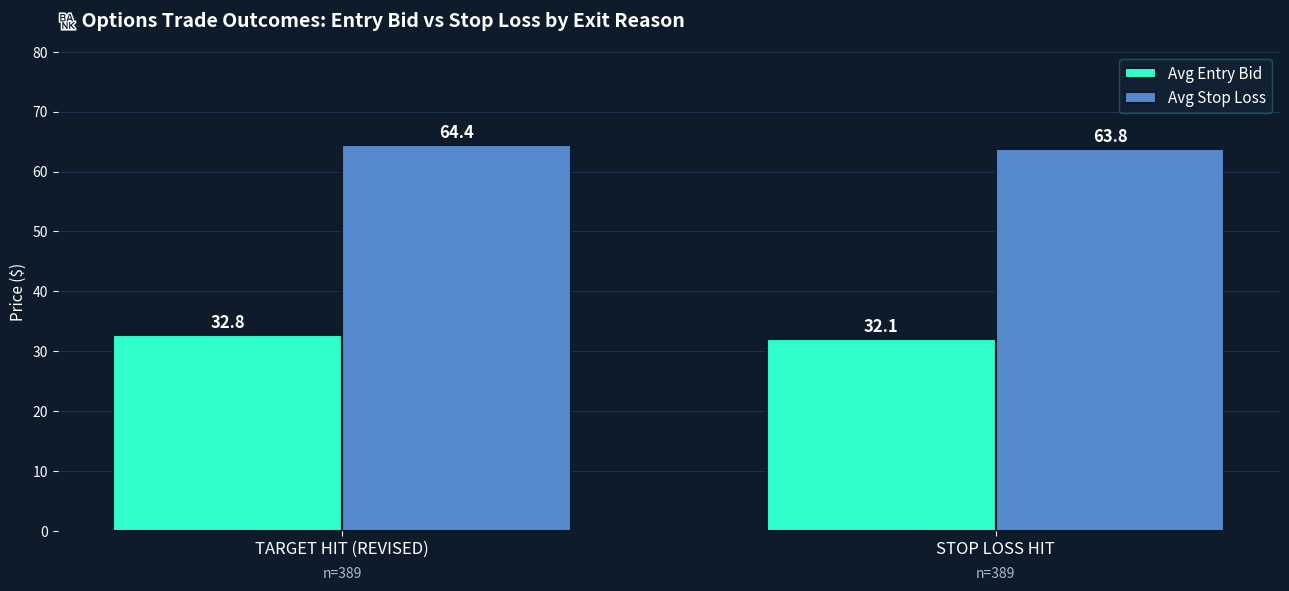

Which series changed the most between TARGET HIT (REVISED) and STOP LOSS HIT?

Avg Entry Bid